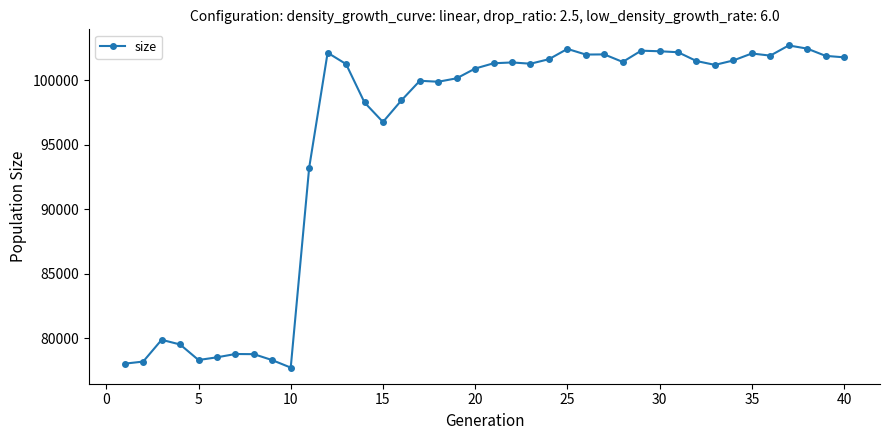

What is the maximum value shown in the chart?

102704